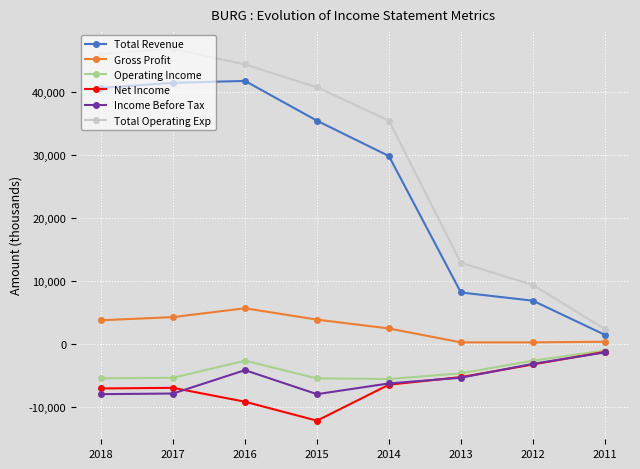

Does the chart display data point markers on the line(s)?

Yes